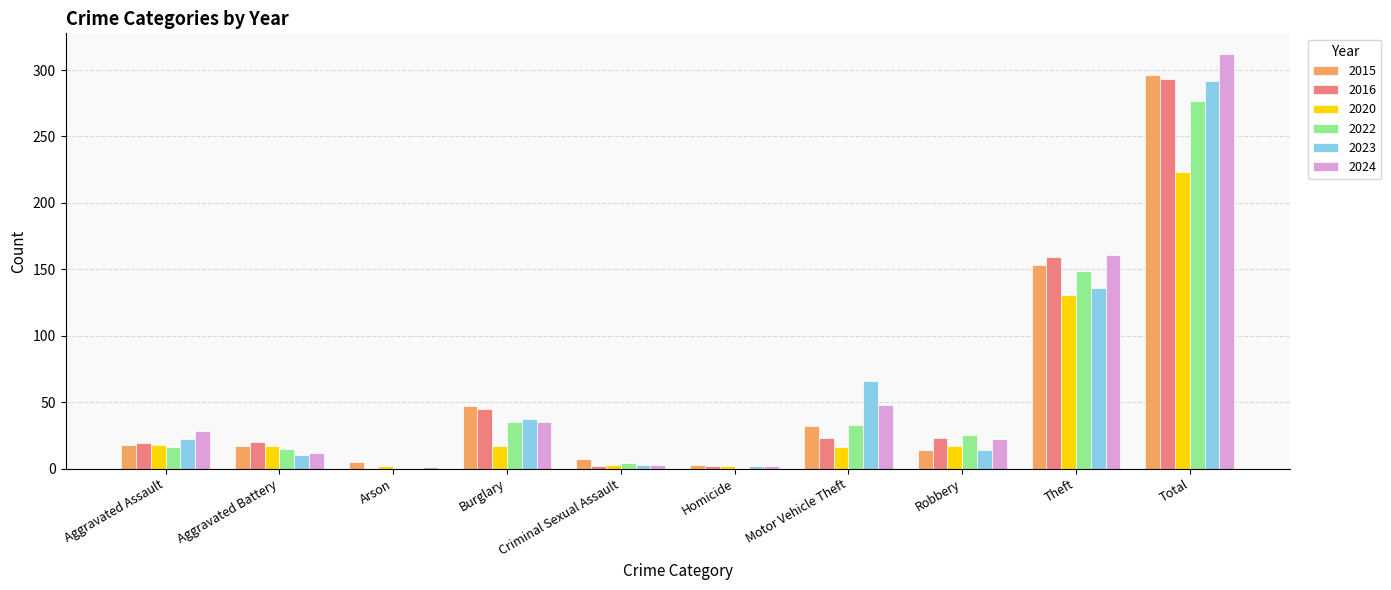

What are all the series names shown in the legend?

2015, 2016, 2020, 2022, 2023, 2024